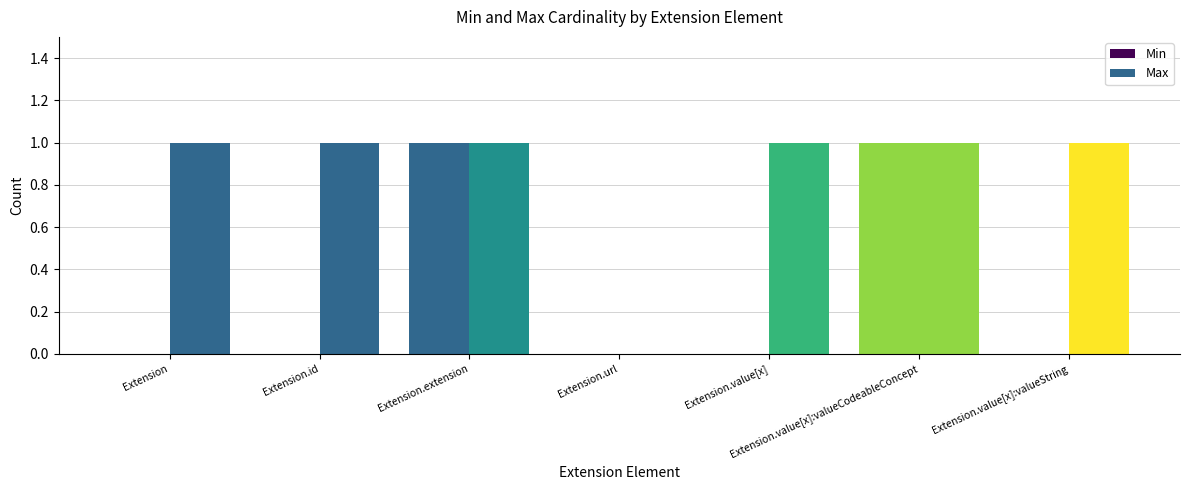

The value of Max at Extension.extension is 2. True or false?

False